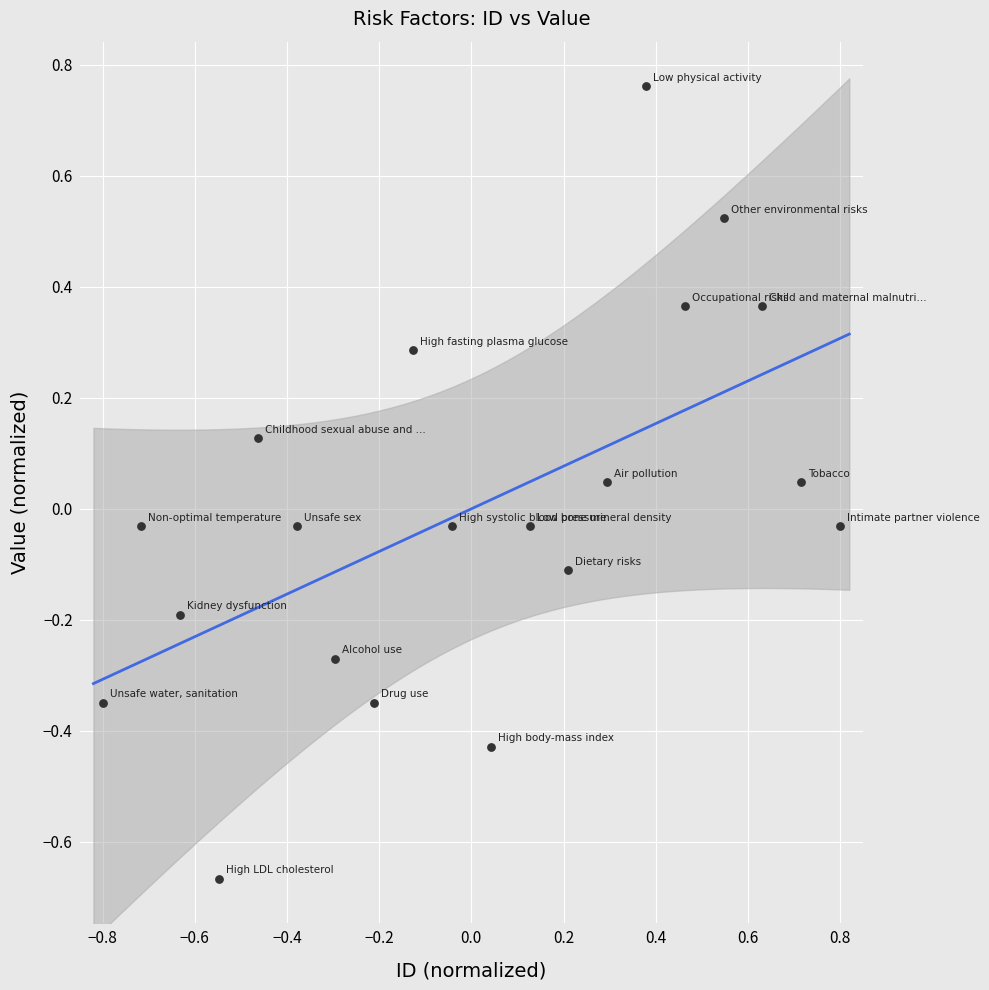

What is the range of X values (max minus min)?

1.6